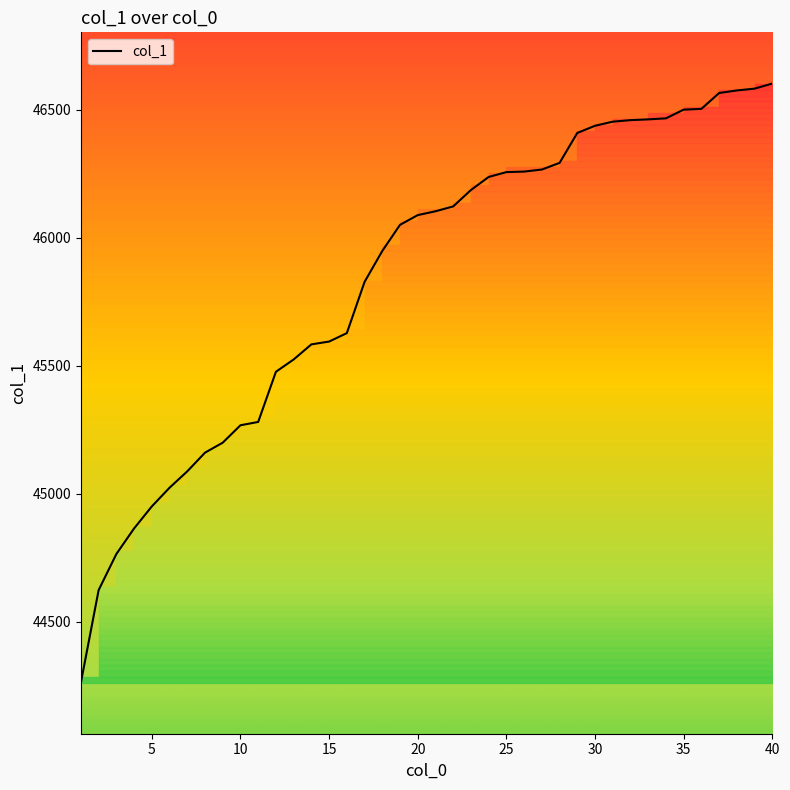

What is the minimum value shown in the chart?

44262